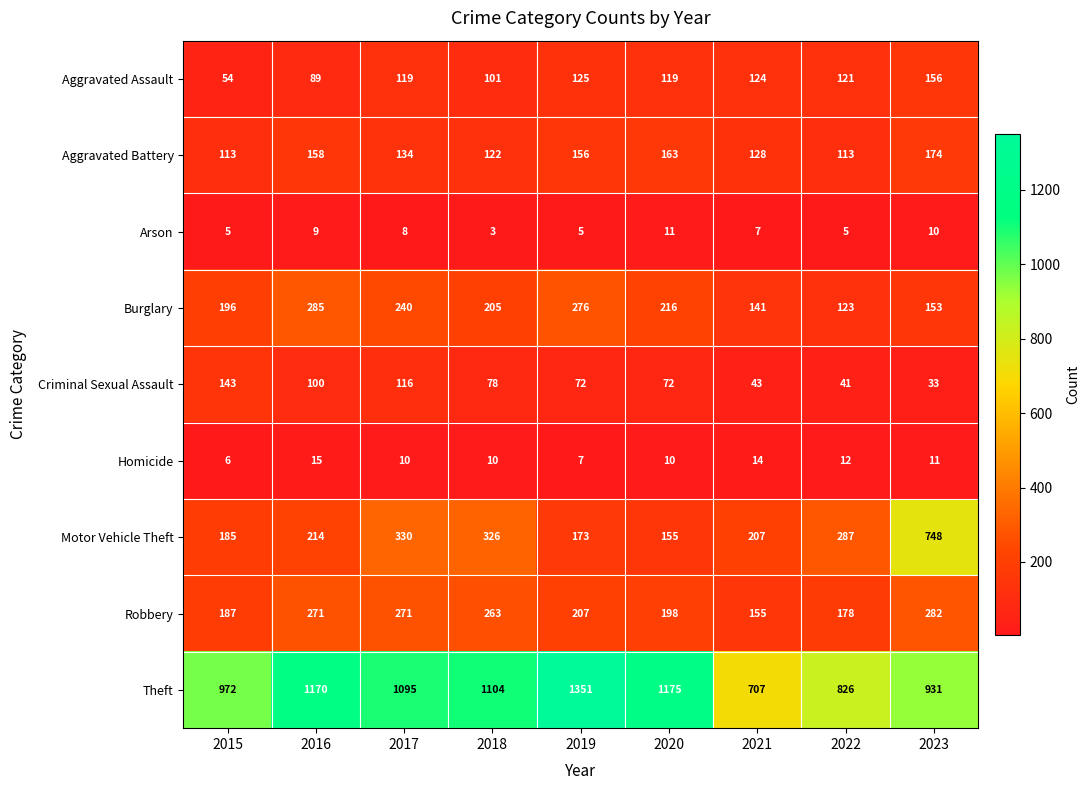

Between 2015 and 2022, which series saw the biggest shift?

Theft